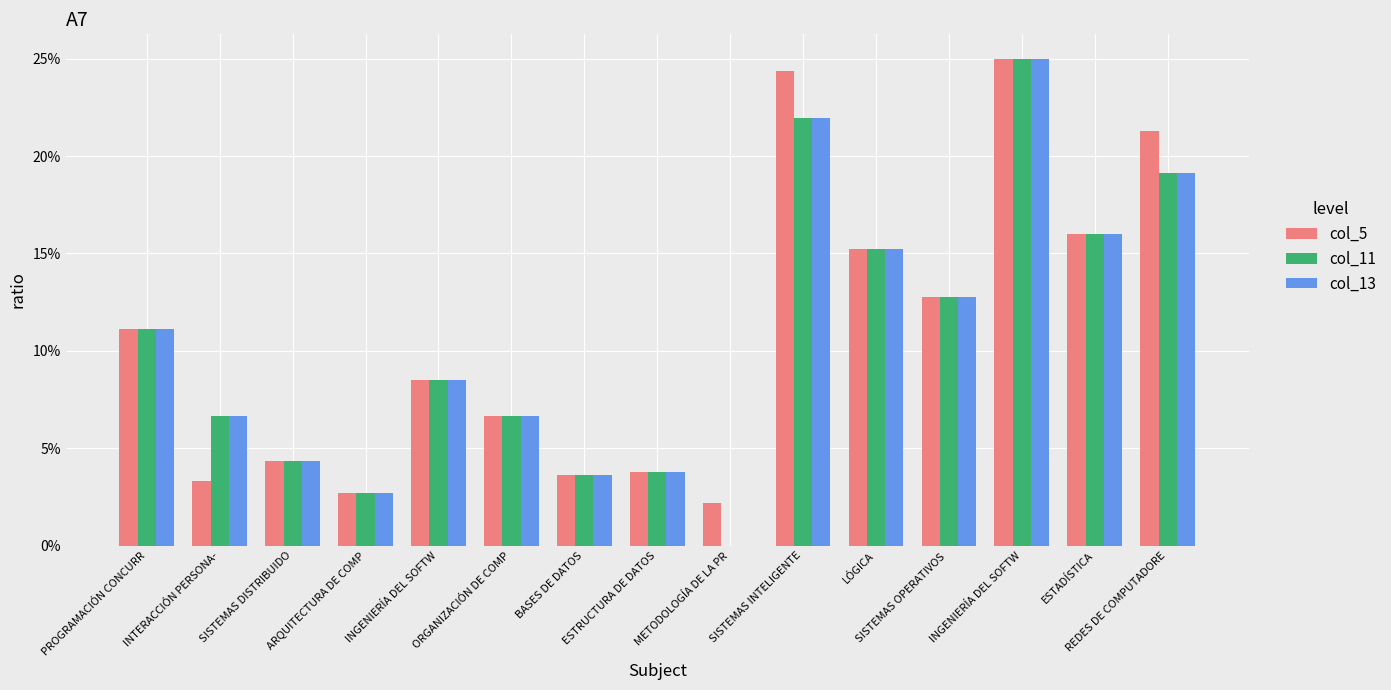

Does the chart contain stacked bars?

No